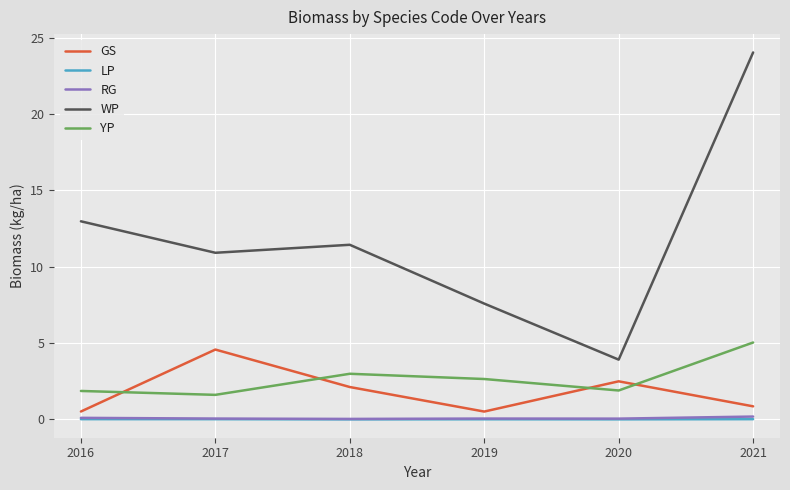

Which label corresponds to the largest value in the chart?

2021